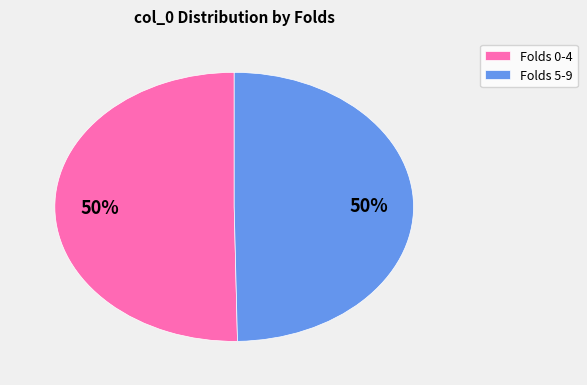

Do Folds 5-9 and Folds 0-4 together represent more than half of the pie?

Yes